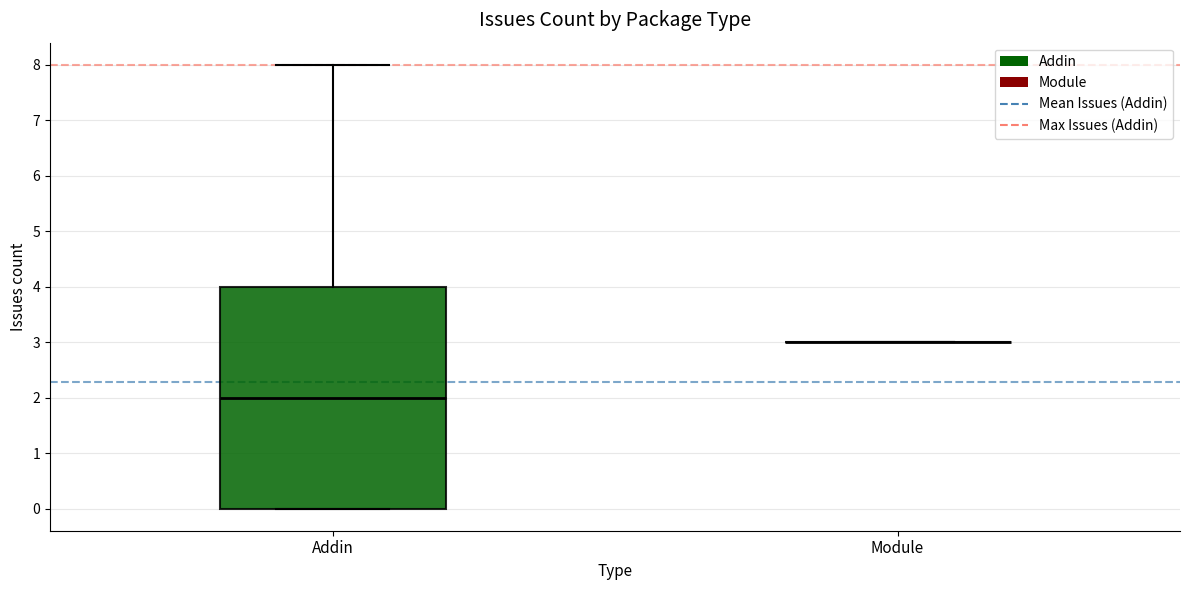

Comparing the boxes themselves (not the whiskers), which one is the tallest?

Addin